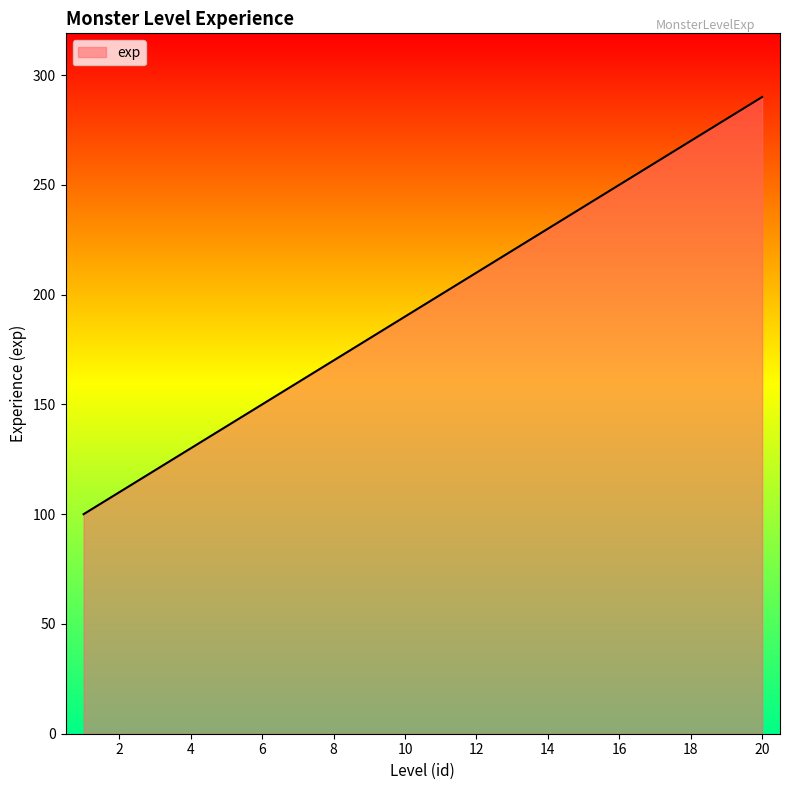

What is the smallest value displayed?

100